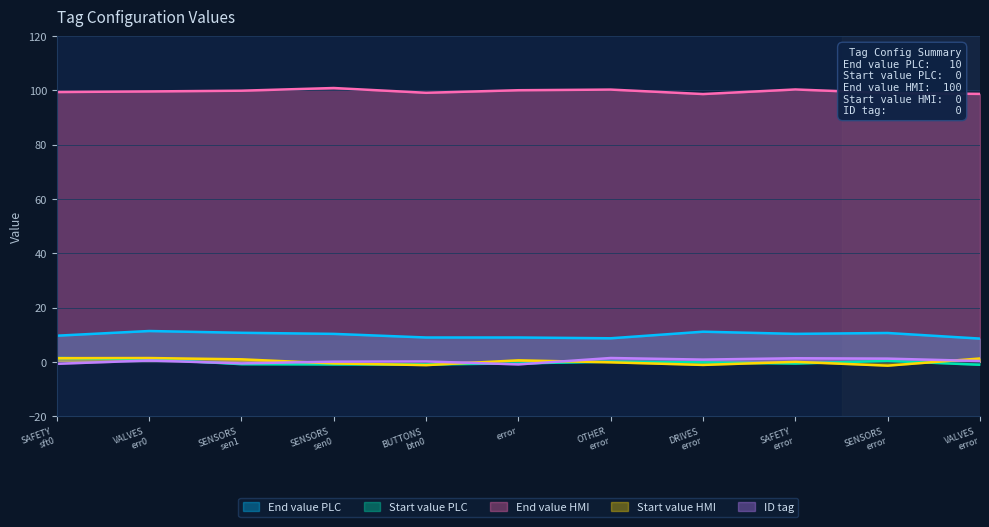

Which category has the lowest value in the ID tag series?

A-ALARMS_SAFETY_sft0